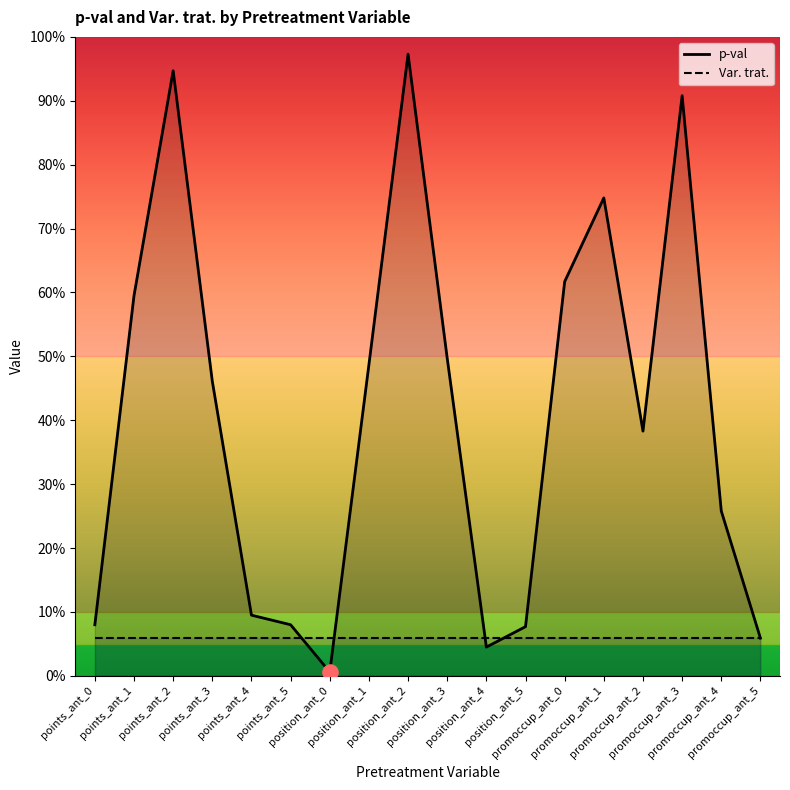

Is the value of p-val at promoccup_ant_0 greater than the value of Var. trat. at promoccup_ant_2?

Yes